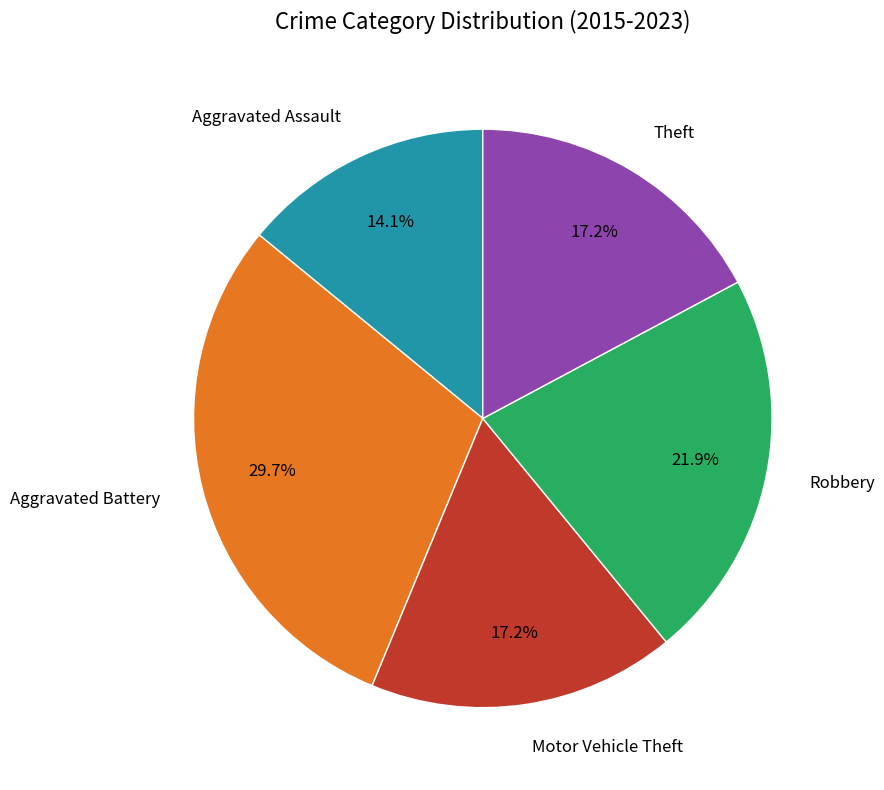

Is there any slice that represents more than half of the pie?

No